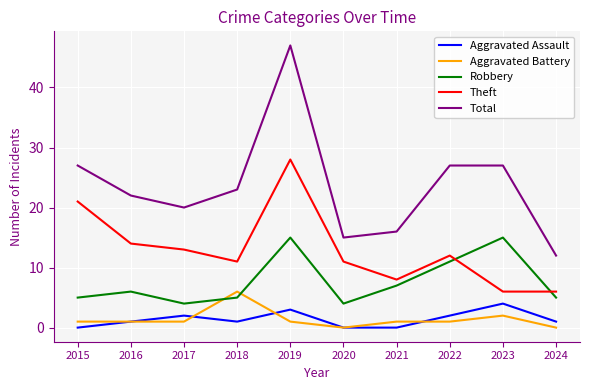

Is it true that Aggravated Assault equals 2 at 2020?

False